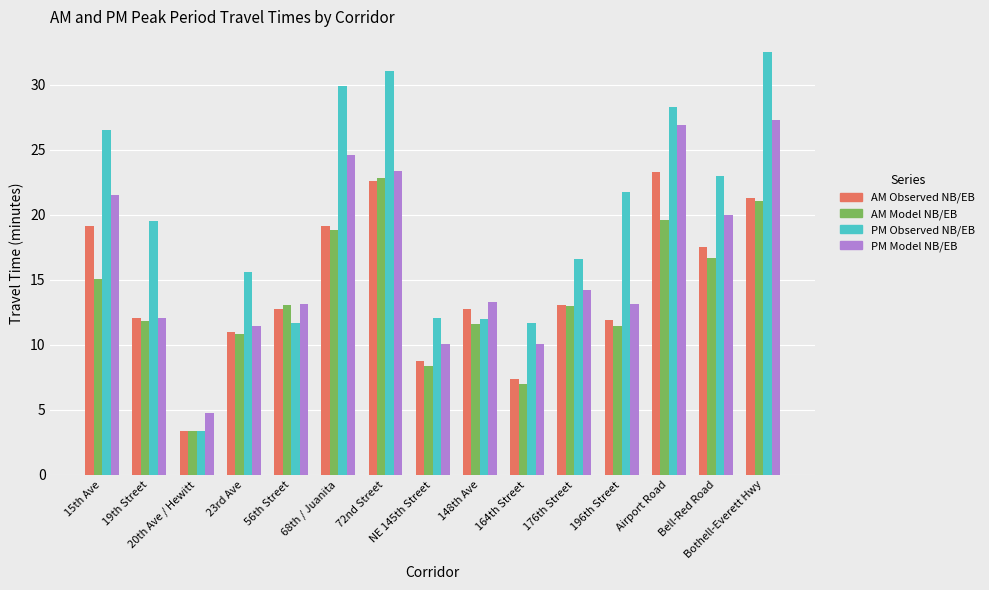

At which label does PM Model NB/EB first exceed 13?

15th Ave